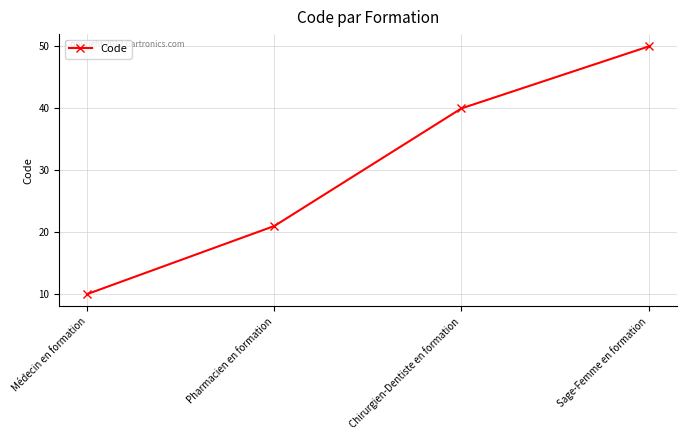

Reading left to right, what are all the values shown in this chart?

Médecin en formation=10	Pharmacien en formation=21	Chirurgien-Dentiste en formation=40	Sage-Femme en formation=50